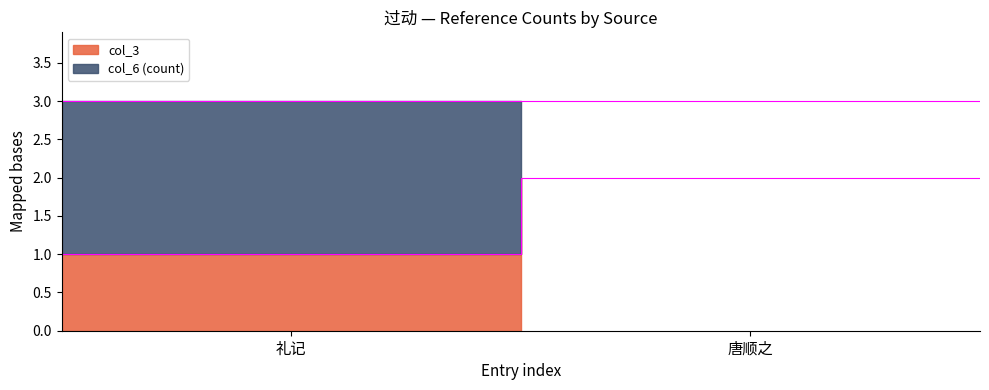

What is the label of the 1st point from the right?

唐顺之